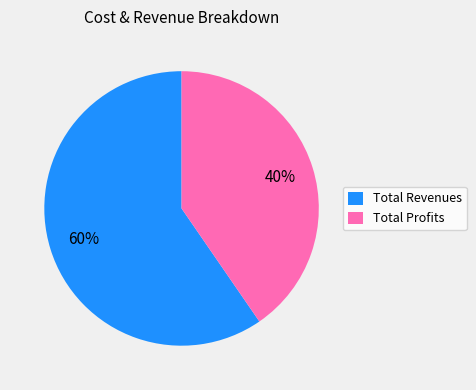

What is the smallest slice in the pie chart?

Total Profits